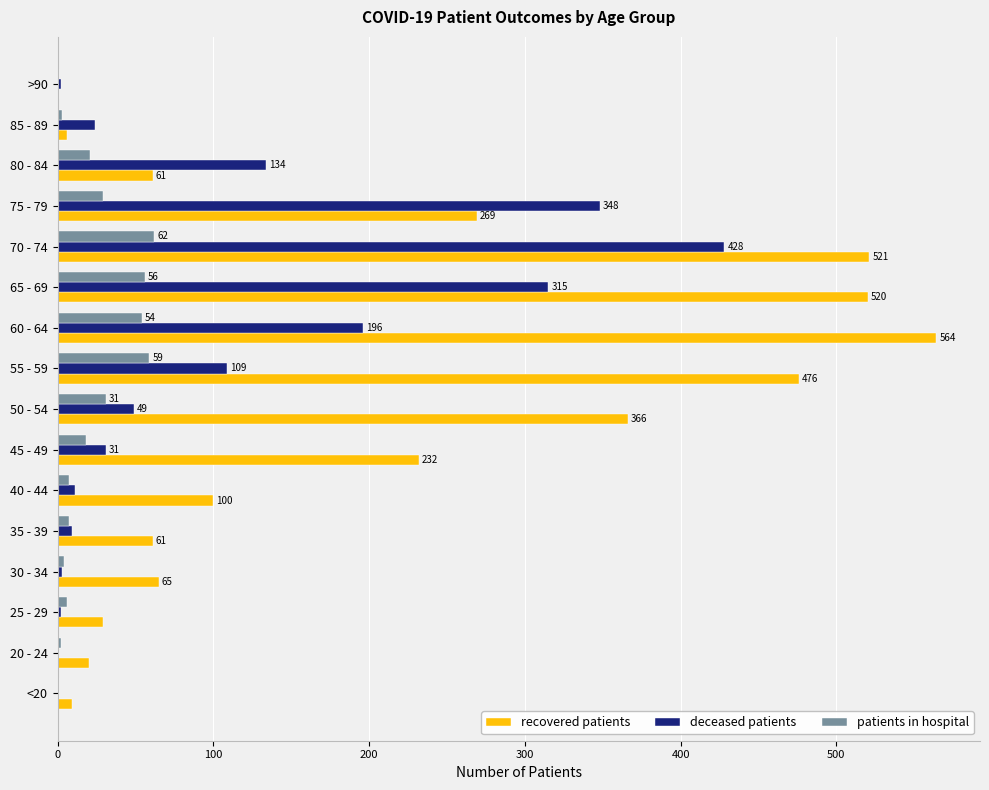

Which label corresponds to the largest value in the chart?

60 - 64